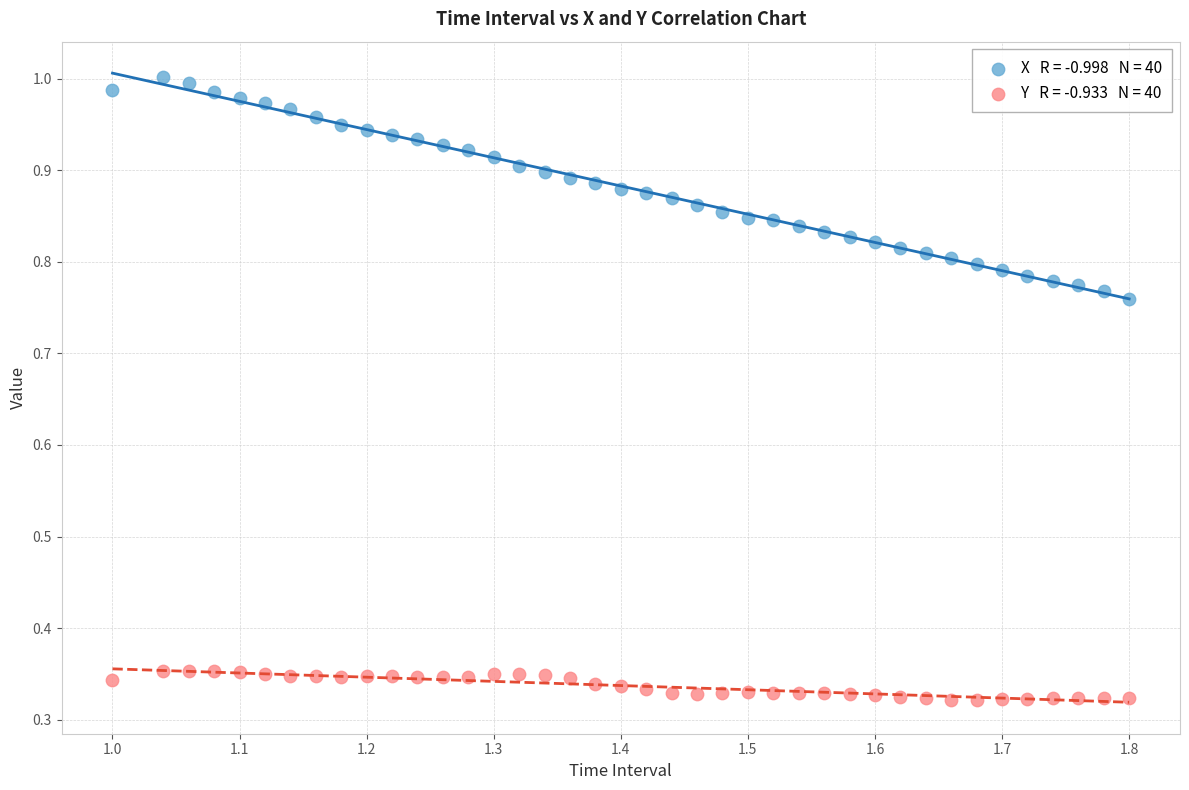

Across all data points, what is the range of Y values (max minus min)?

0.7